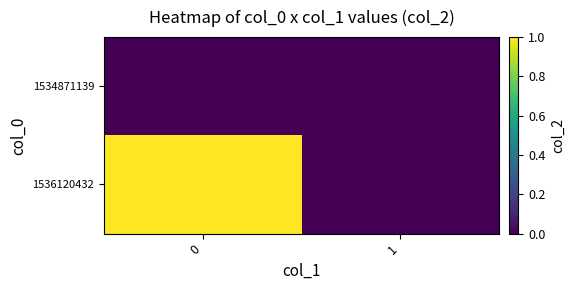

Reading left to right, what are all the values shown in this chart?

1534871139: 0=0	1=0
1536120432: 0=1	1=0